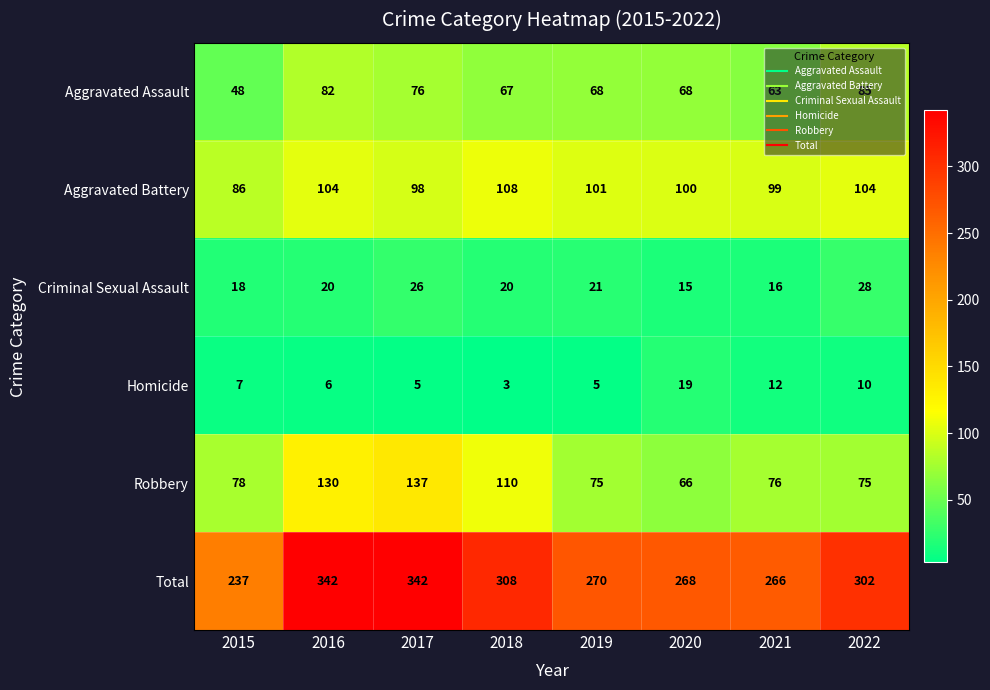

Read the Criminal Sexual Assault value at 2022.

28